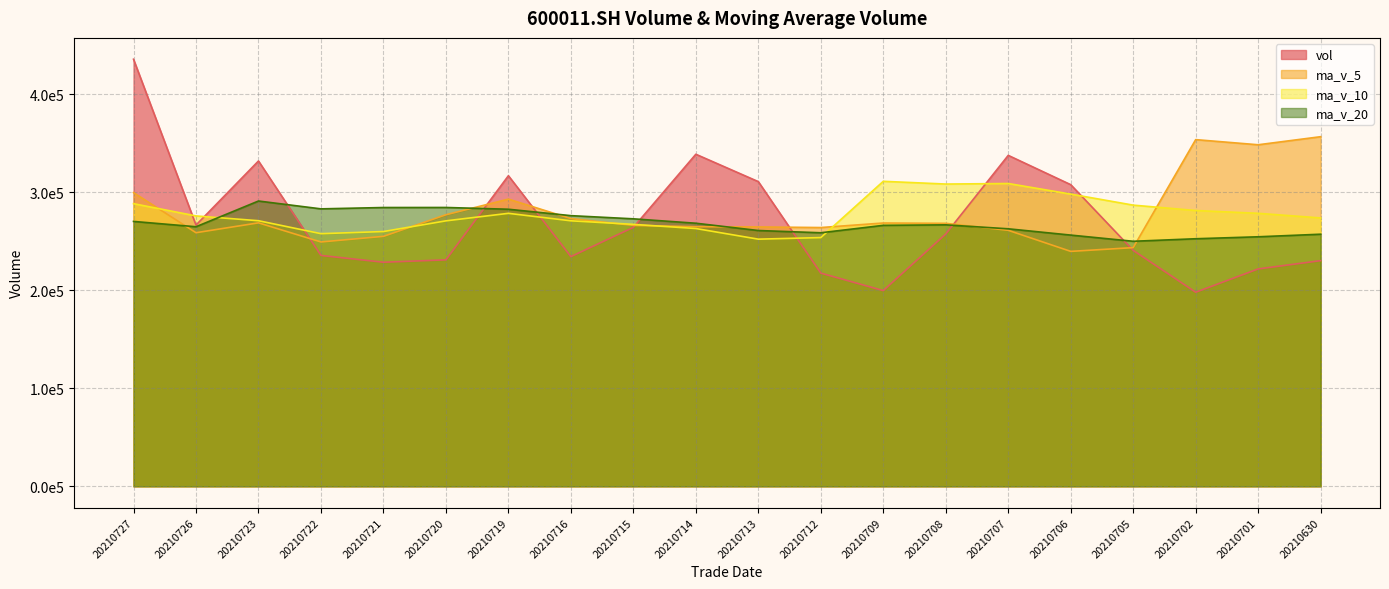

Rank the series at 20210719 from highest to lowest value.

vol, ma_v_5, ma_v_20, ma_v_10